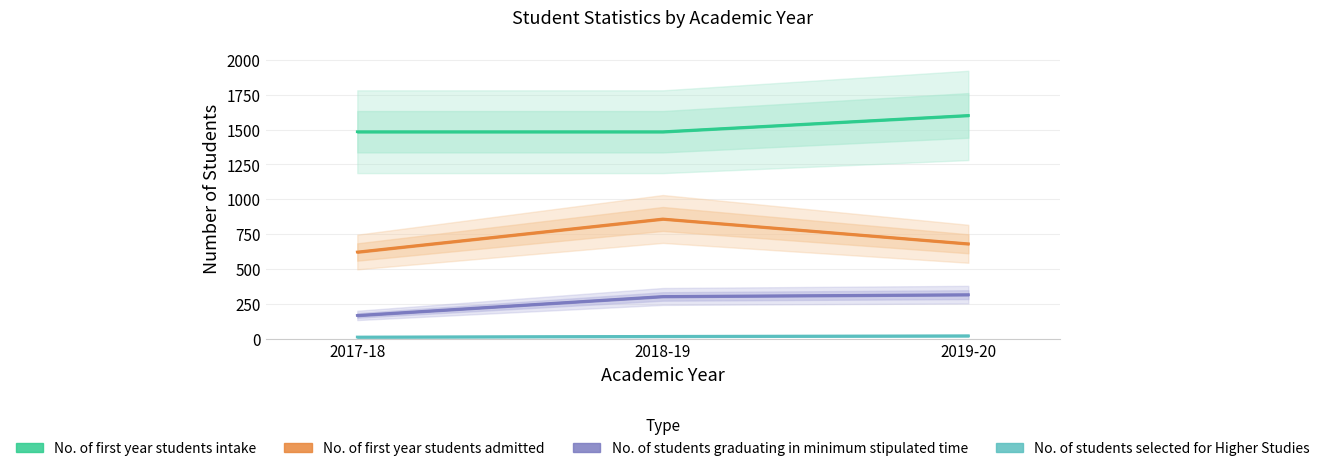

What is the difference between the maximum and second lowest values in the No. of first year students admitted series?

178